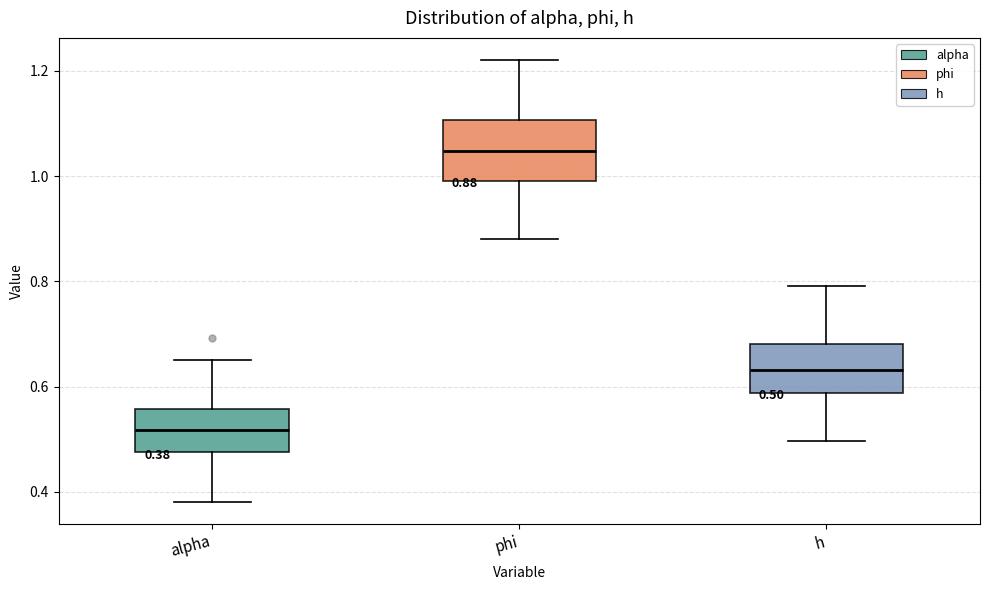

Which box's median line is the highest?

phi